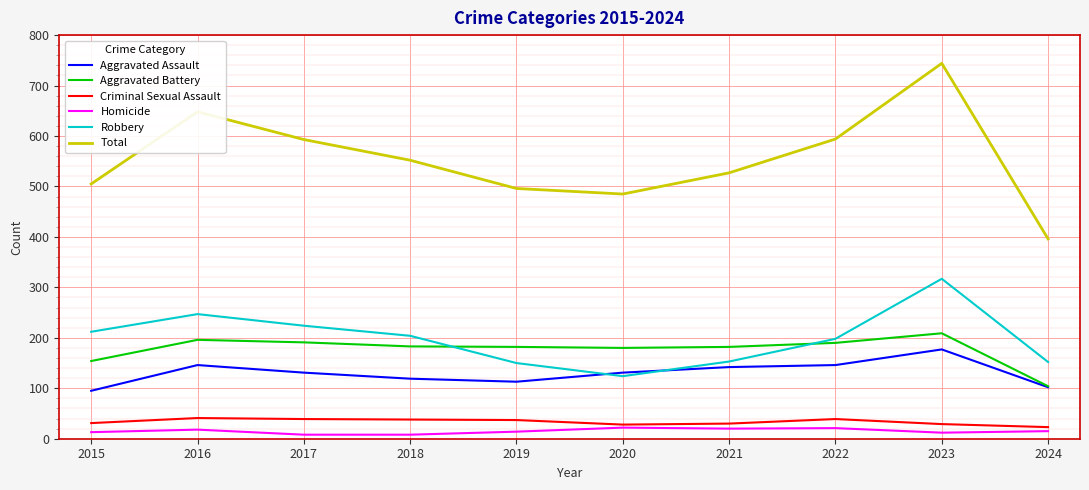

What is the highest value of the Aggravated Battery series?

209